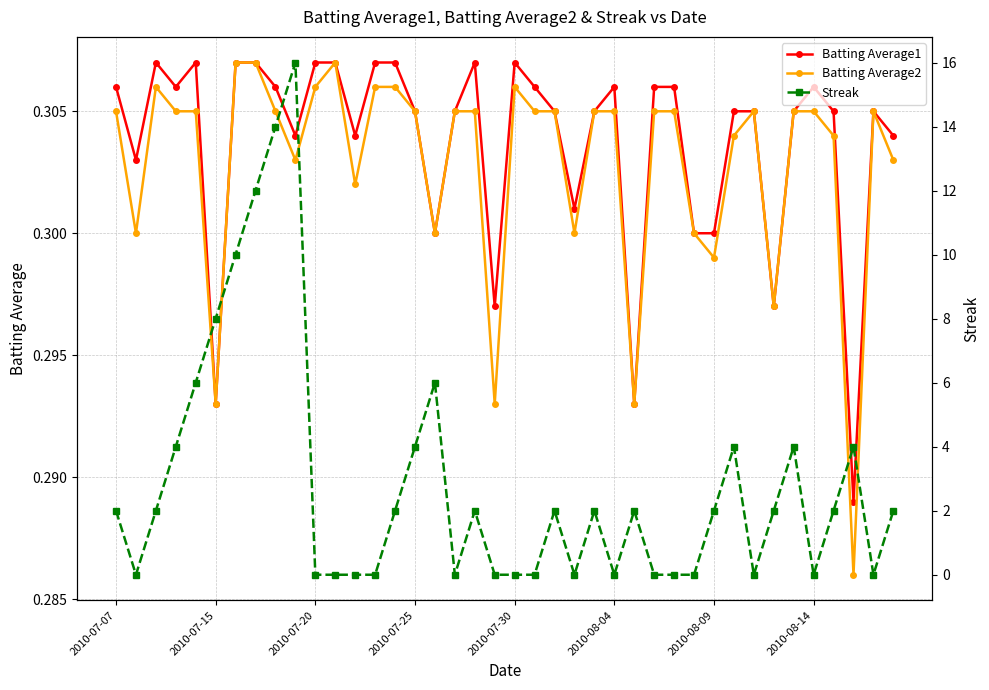

True or false: Batting Average2 has more than 1 points higher than both neighbors.

True